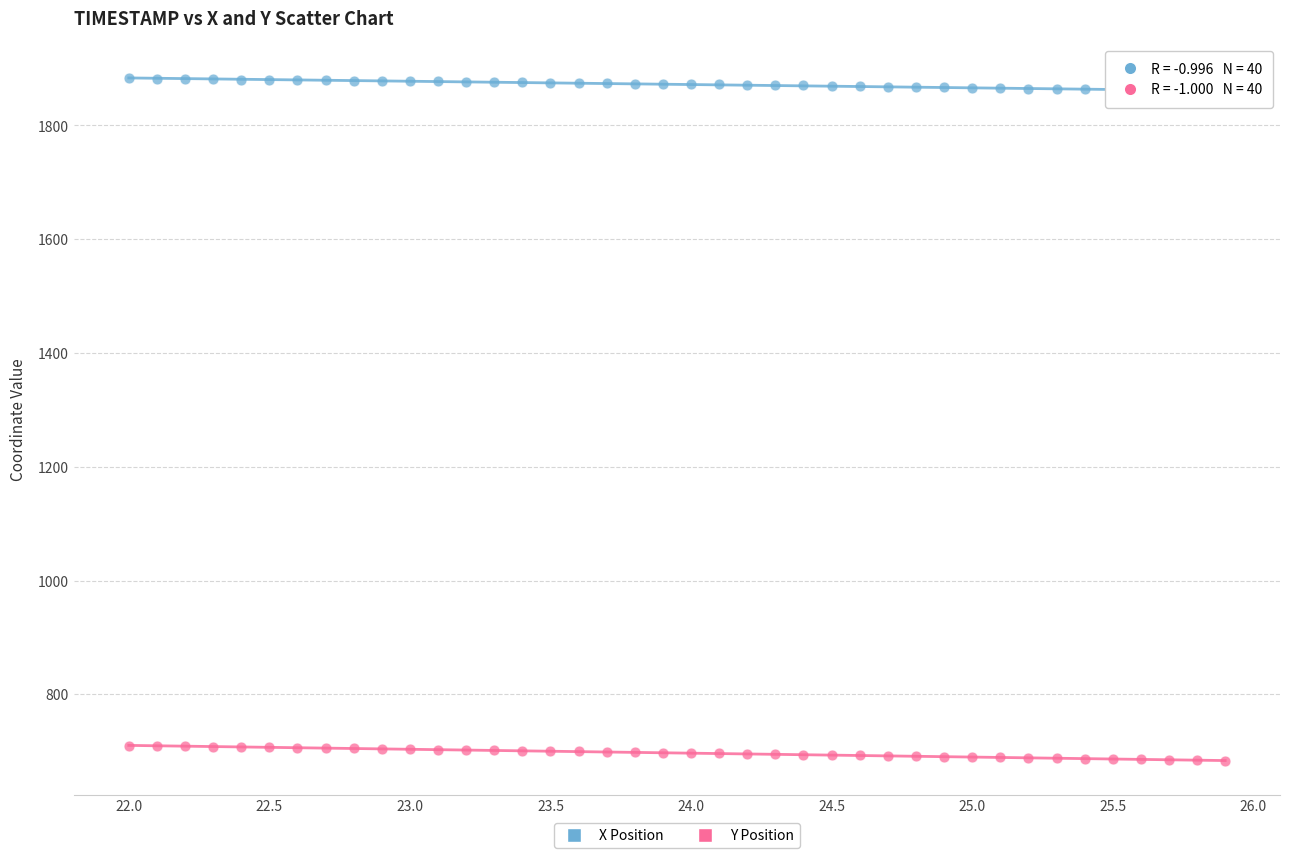

What is the X range (max minus min) for the scatter plot?

3.9